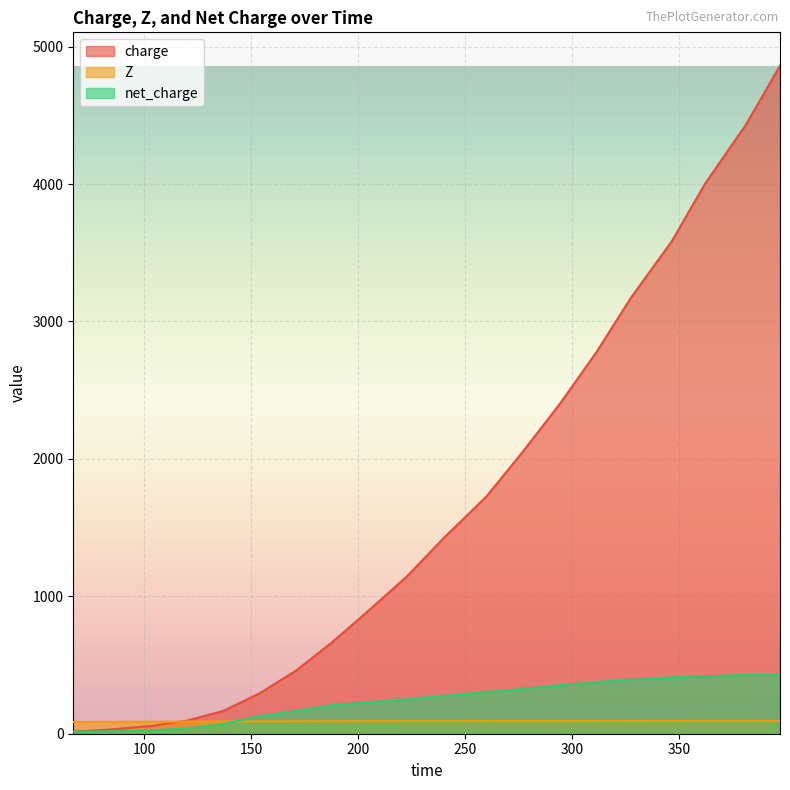

At which category is the sum across all series the highest?

397